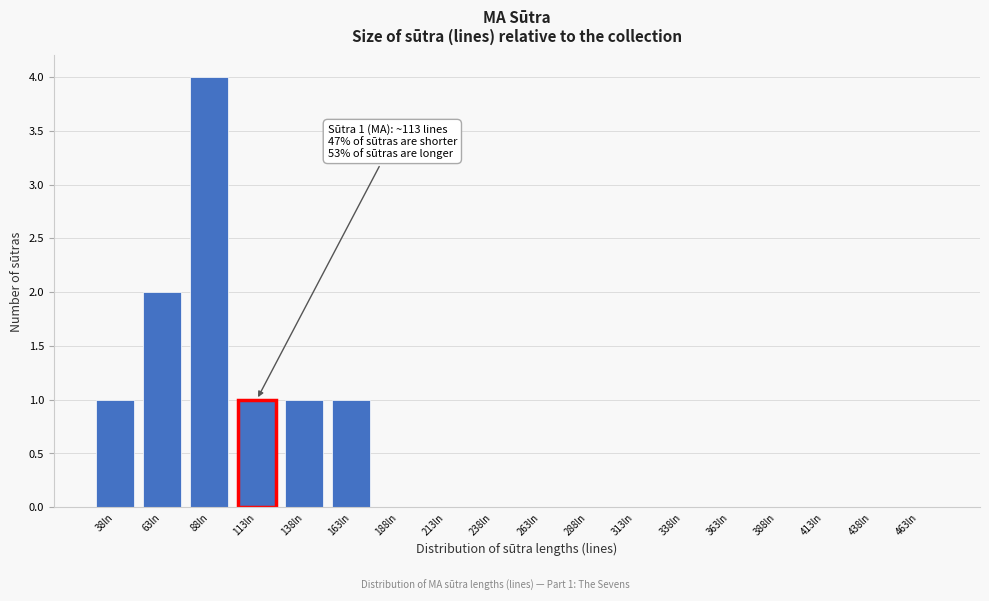

Reading left to right, transcribe all the data shown in this chart.

38ln=1	63ln=2	88ln=4	113ln=1	138ln=1	163ln=1	188ln=0	213ln=0	238ln=0	263ln=0	288ln=0	313ln=0	338ln=0	363ln=0	388ln=0	413ln=0	438ln=0	463ln=0